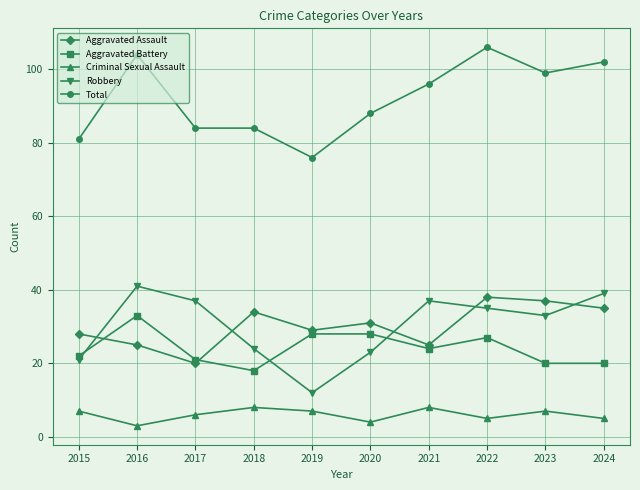

Where is the first local minimum for Aggravated Battery?

2018